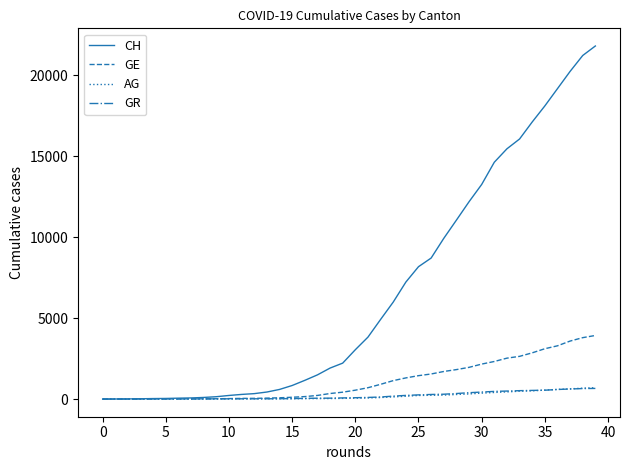

What are all the series names shown in the legend?

CH, GE, AG, GR